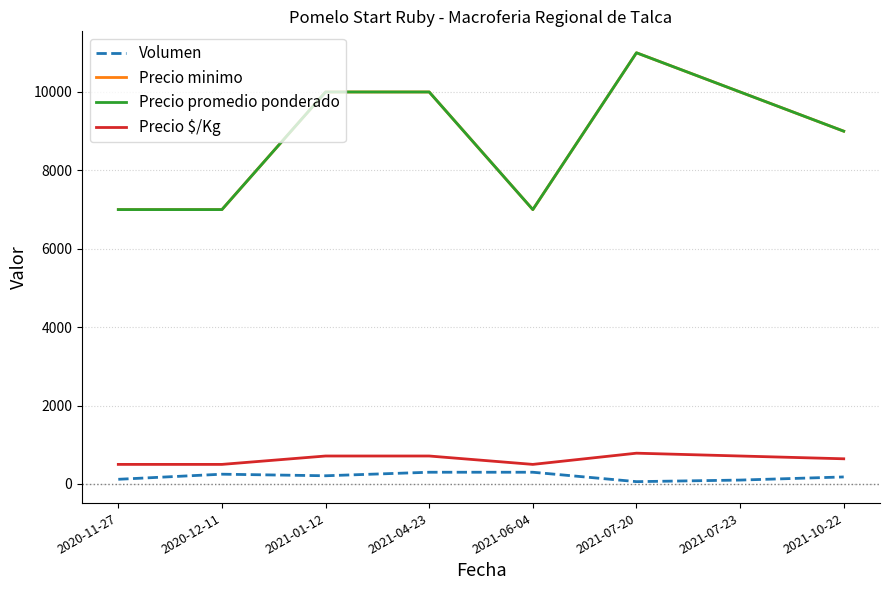

What is the difference between the maximum and second lowest values in the Precio $/Kg series?

286